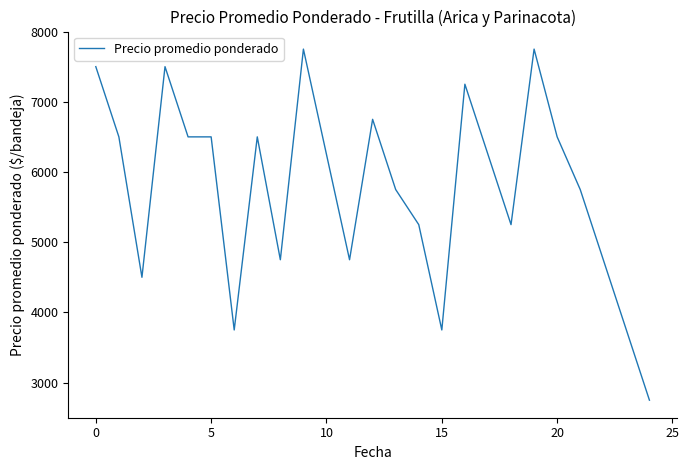

What is the difference between the maximum and minimum values?

5000